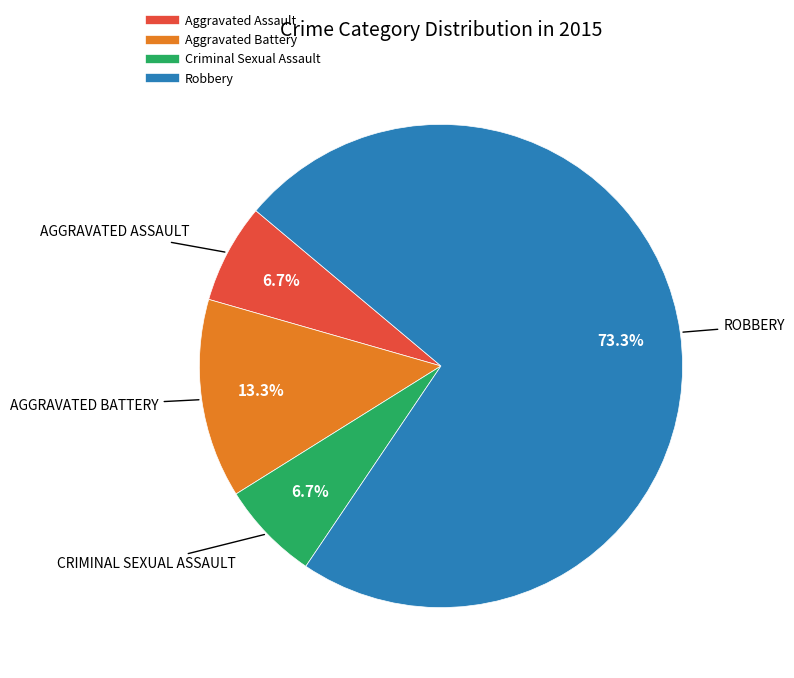

How many slices are in this pie chart?

4